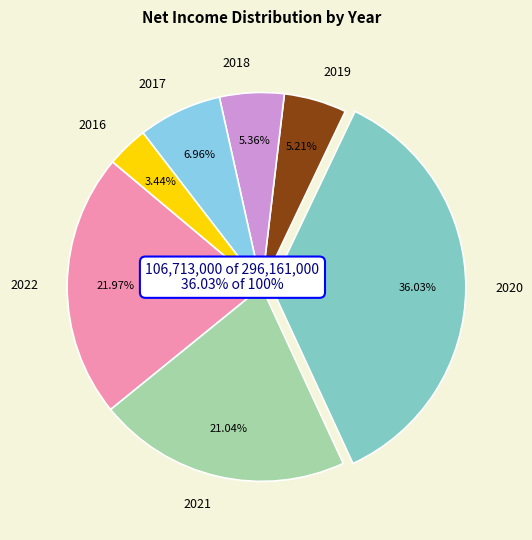

Combined, what portion of the pie is 2019 and 2016?

8.6%